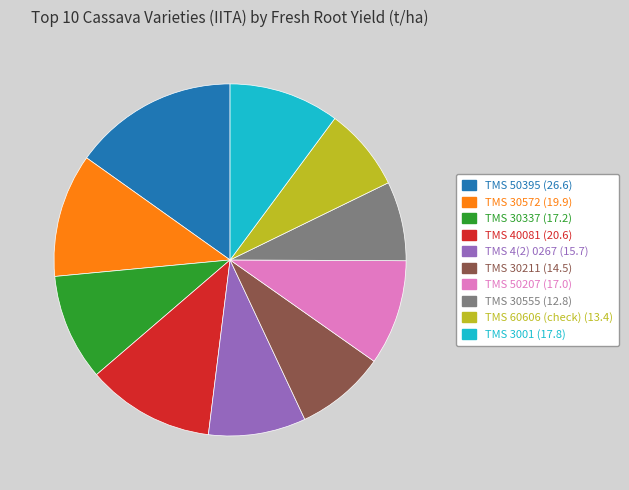

Do TMS 30211 and TMS 30337 together represent more than half of the pie?

No